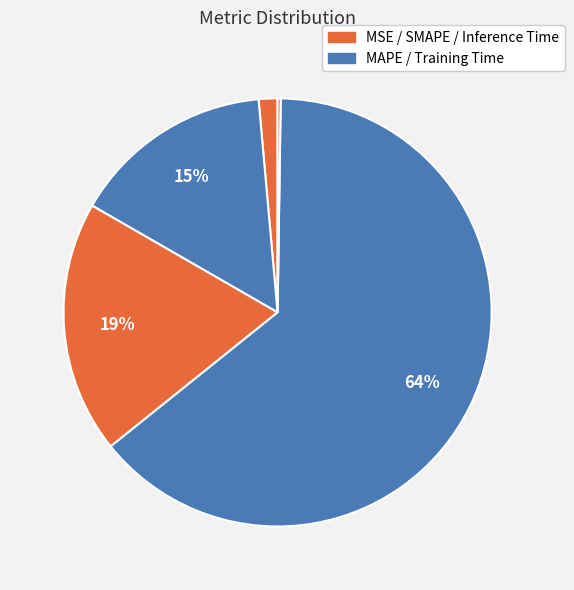

Which slice is the smallest?

Inference Time